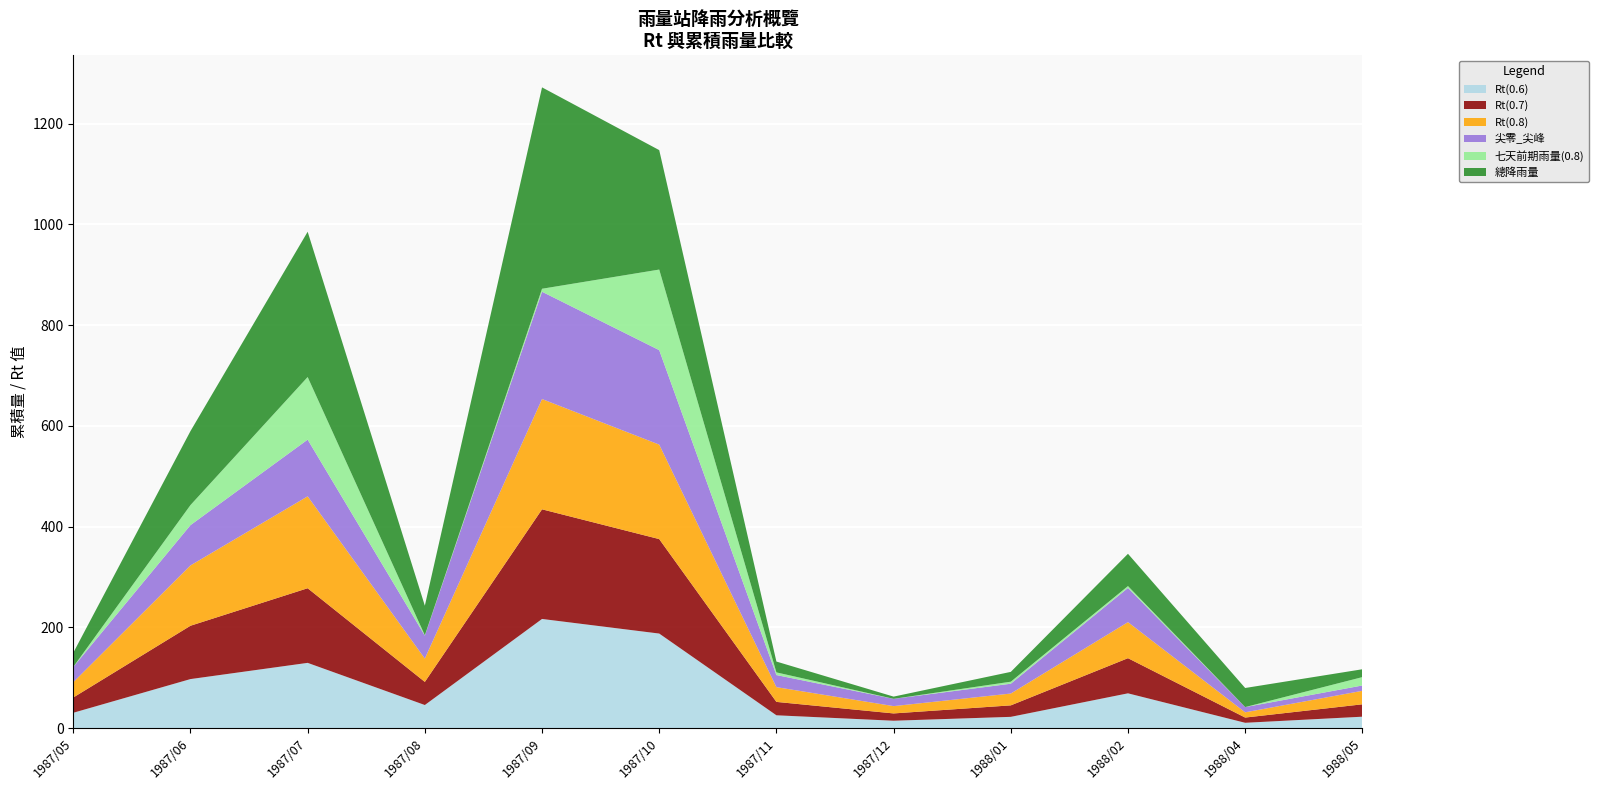

Reading left to right, list all the values displayed in this chart.

Rt(0.6): 30.3	97.2	129.4	45.7	216.6	187.6	25.3	14.5	22.2	68.9	10.4	22.5
Rt(0.7): 30.3	105.9	148.2	45.9	217.7	187.6	26.6	14.5	22.8	69.8	10.4	24.6
Rt(0.8): 30.4	119.8	182.5	46.3	219.0	187.6	29.3	14.5	23.5	71.6	10.4	26.8
尖零_尖峰: 30.3	80.0	112.6	45.6	213.1	187.6	24.0	14.5	19.5	67.9	10.4	10.6
七天前期雨量(0.8): 0.1	39.8	124.3	0.7	5.9	160.0	5.3	0.0	4.0	3.7	0.0	16.6
總降雨量: 28.1	146.9	288.5	58.7	399.9	237.2	21.5	4.4	19.5	64.1	37.9	15.6